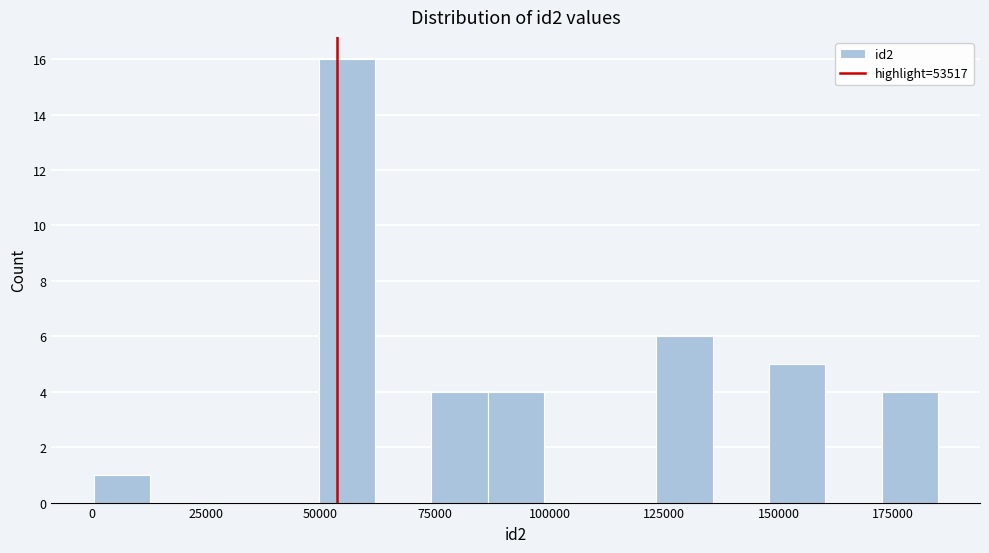

Read against the x-axis, roughly where is the centre of the tallest bar?

55000